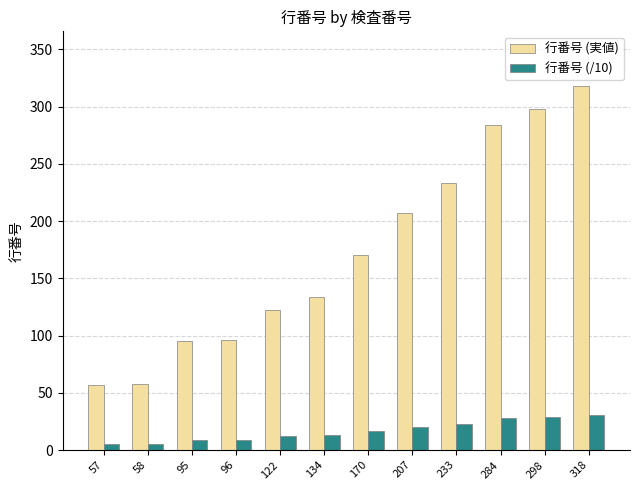

What value does the 行番号 (実値) series have at 57, to the nearest 50?

50